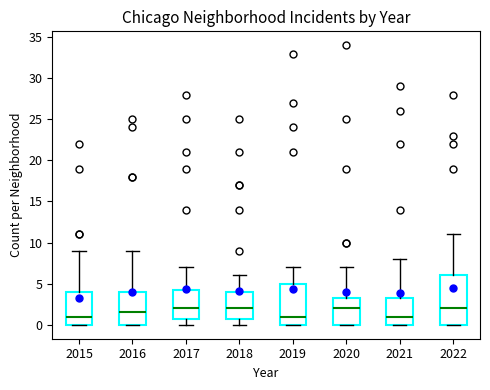

Reading left to right, transcribe this box plot: for each box, give where its median line is, the range the box spans, and where its two whiskers end, as read against the y-axis. The values are not printed on the chart, so give them approximately, as read against the axis.

2015: median 1.0, box 0.0 to 4.0, whiskers 0.0 to 9.0
2016: median 1.5, box 0.0 to 4.0, whiskers 0.0 to 9.0
2017: median 2.0, box 1.0 to 4.5, whiskers 0.0 to 7.0
2018: median 2.0, box 1.0 to 4.0, whiskers 0.0 to 6.0
2019: median 1.0, box 0.0 to 5.0, whiskers 0.0 to 7.0
2020: median 2.0, box 0.0 to 3.5, whiskers 0.0 to 7.0
2021: median 1.0, box 0.0 to 3.5, whiskers 0.0 to 8.0
2022: median 2.0, box 0.0 to 6.0, whiskers 0.0 to 11.0